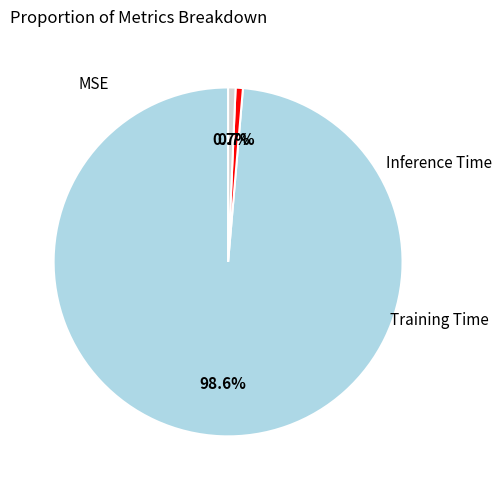

Between MSE and Training Time, which is larger?

MSE